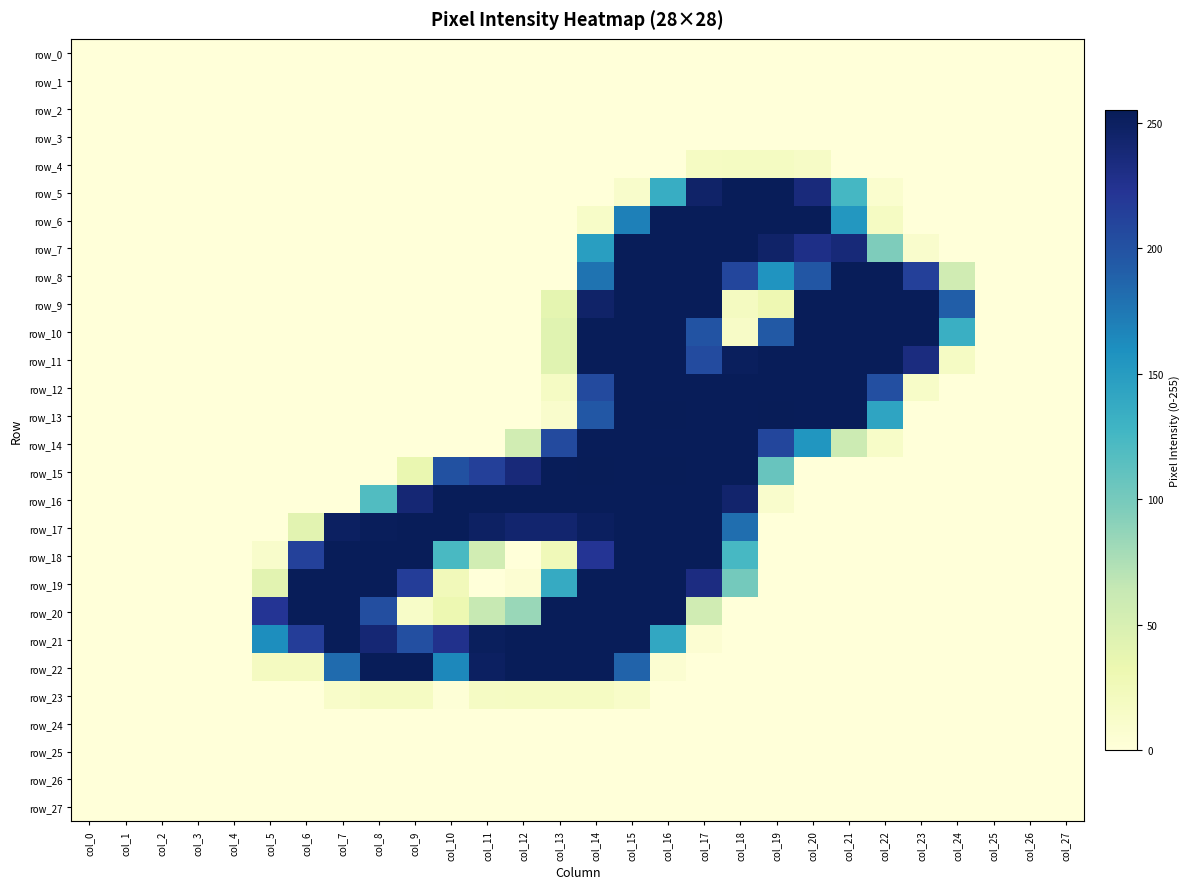

At which label is row_16 closest to 127?

col_8